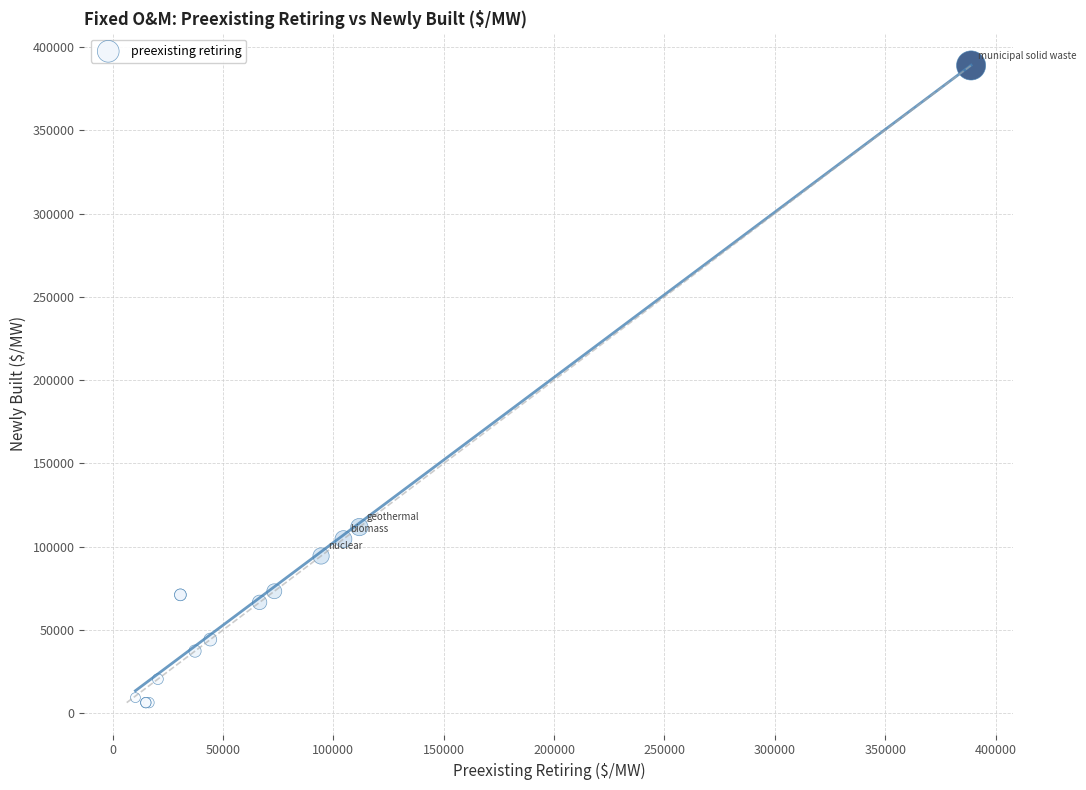

What Y value in the scatter plot is closest to 197667?

111800.6